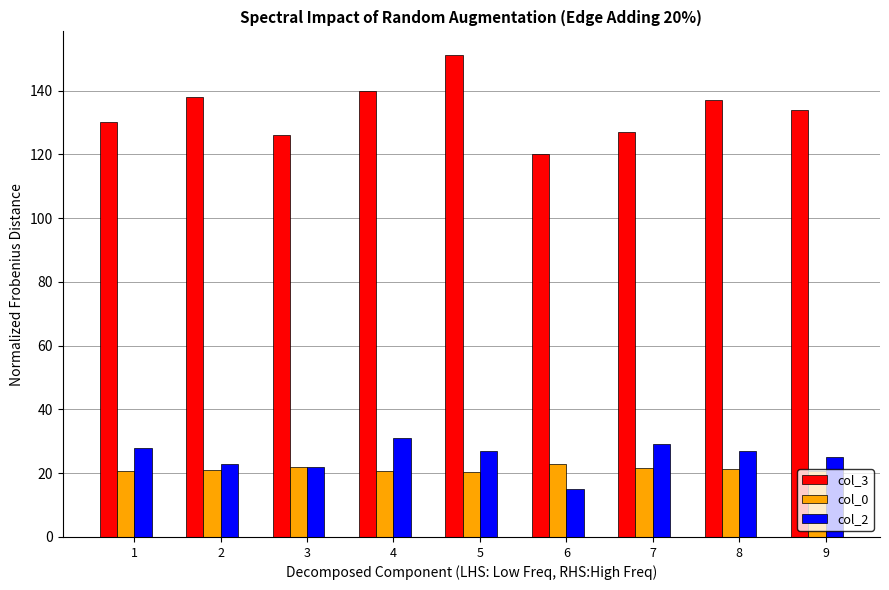

What is the minimum value for col_2?

15.0